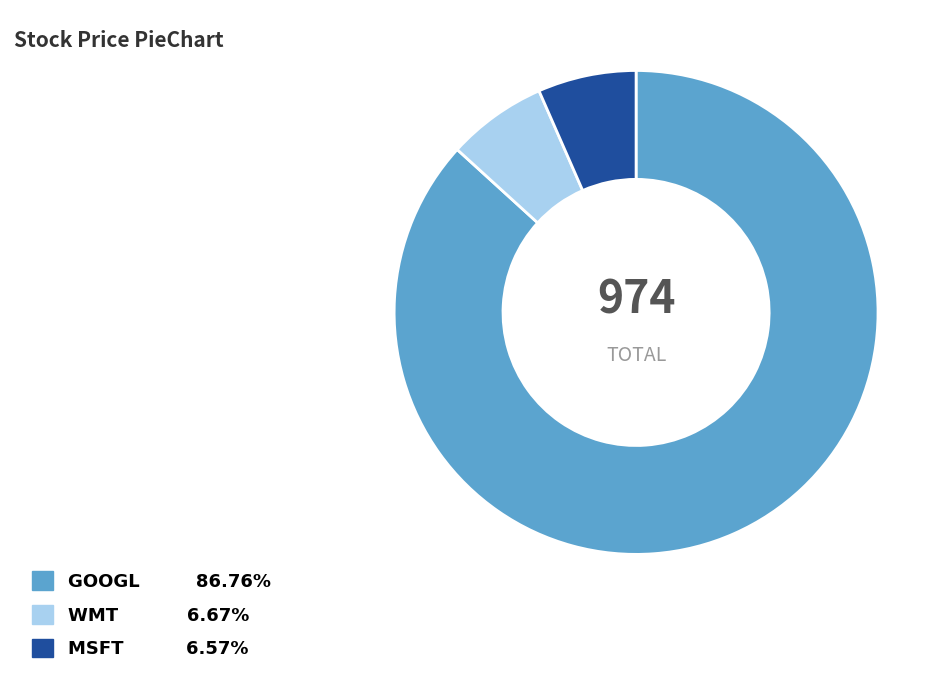

True or false: GOOGL accounts for 87% of the total.

True